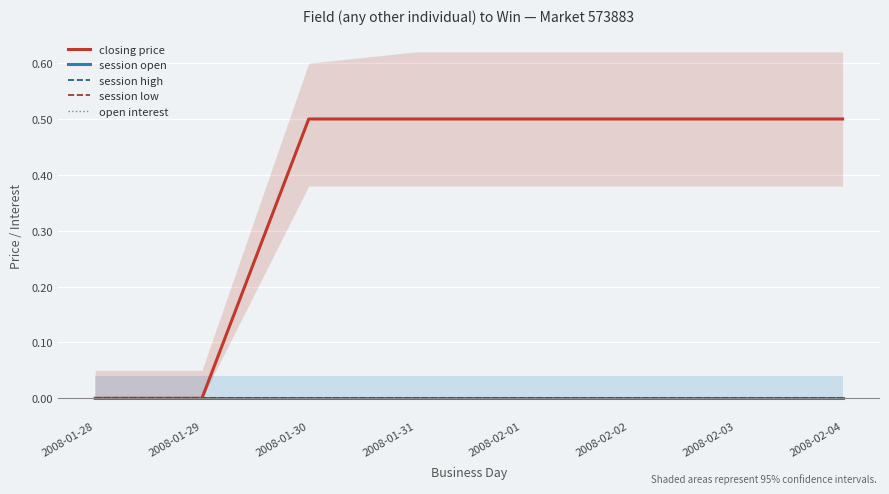

Which series has the largest total across all categories?

closing price